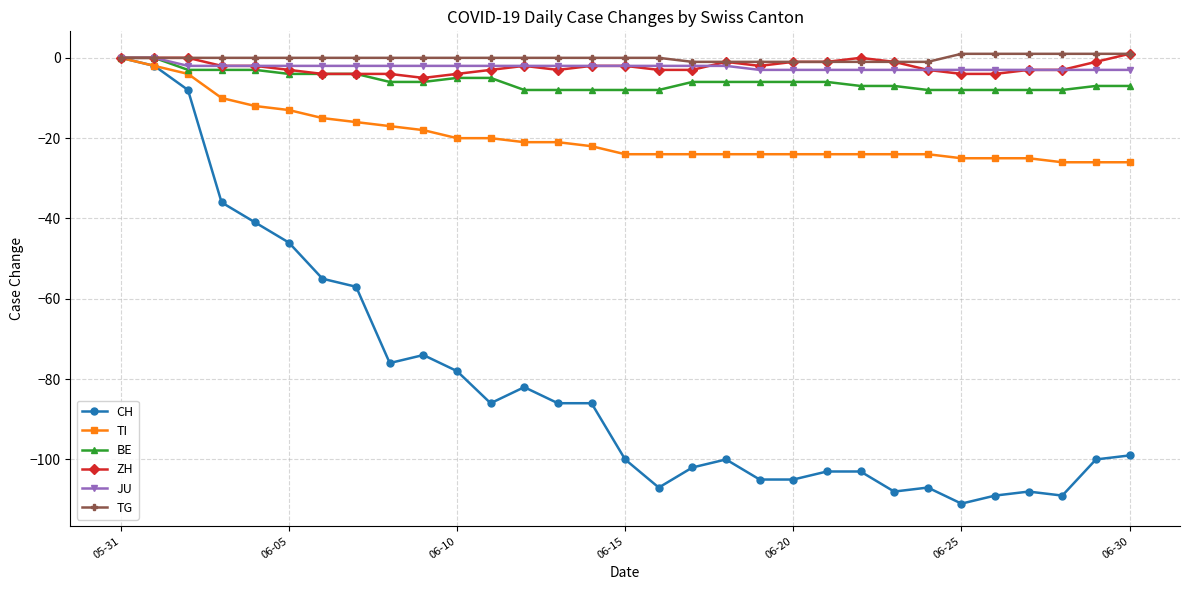

What is the lowest value of the TG series?

-1